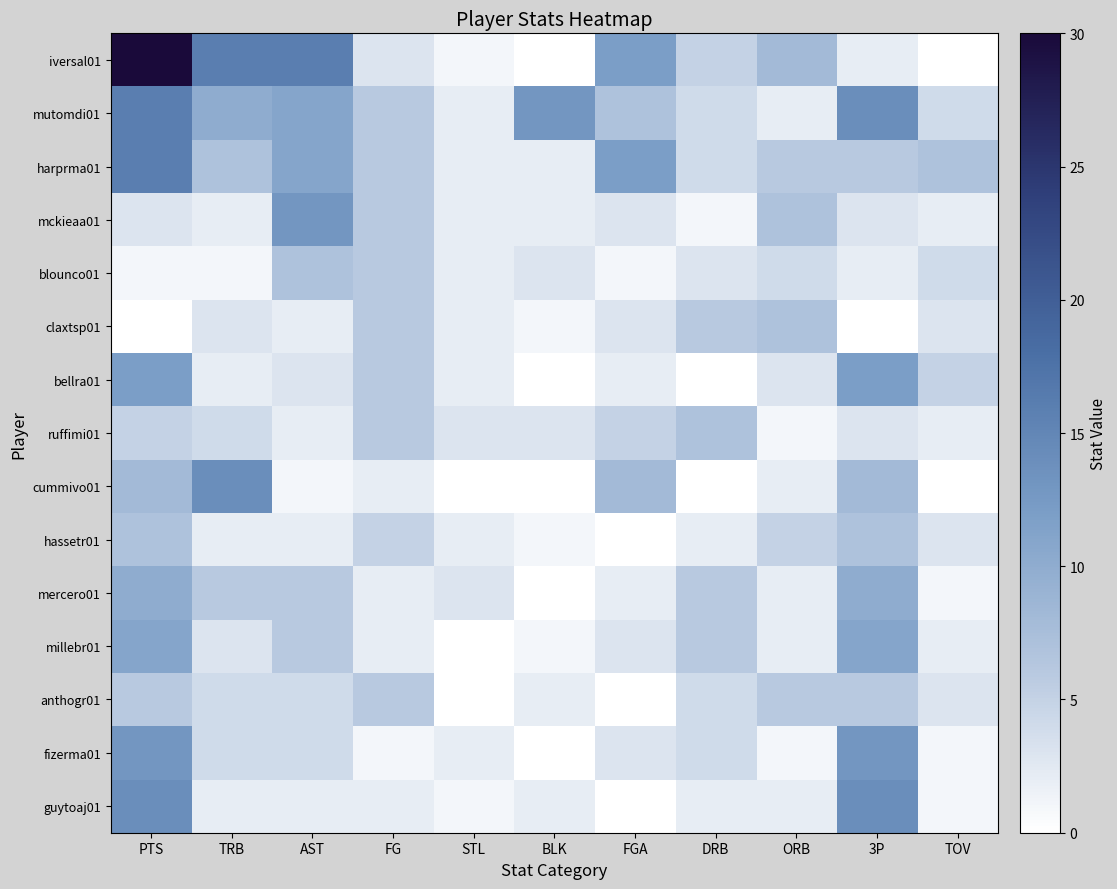

What is the spread (max minus min) of values at AST?

15